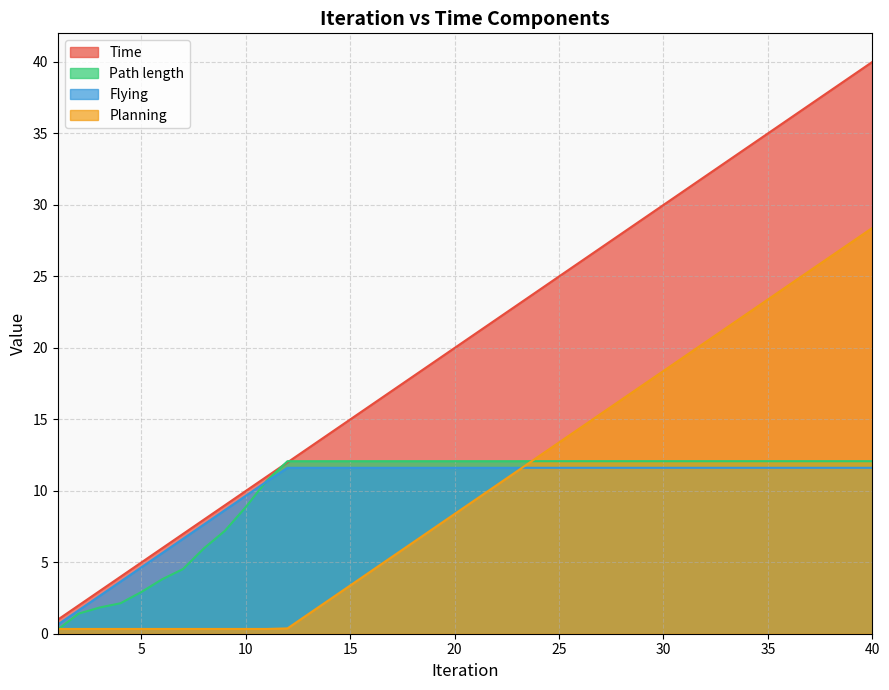

How many lines are shown in the chart?

4